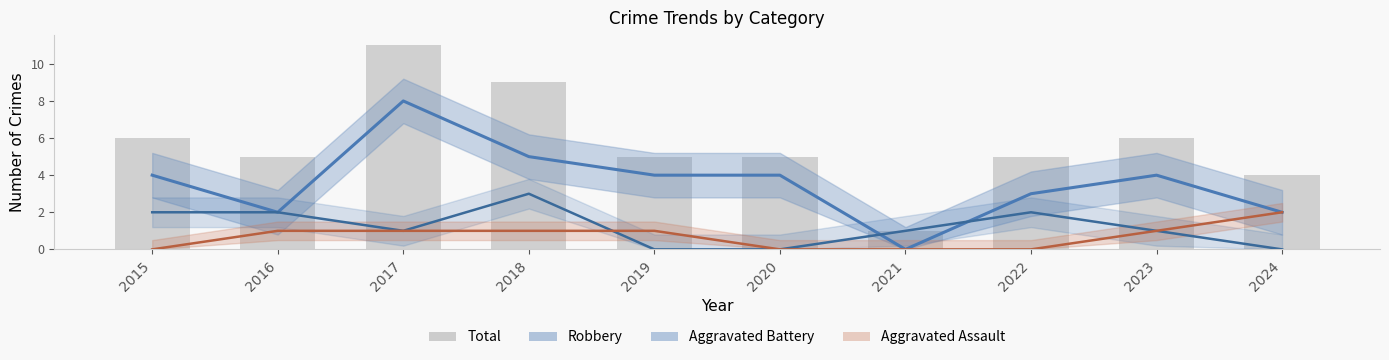

At 2020, list the series in order from largest to smallest.

Total, Robbery, Aggravated Battery, Aggravated Assault